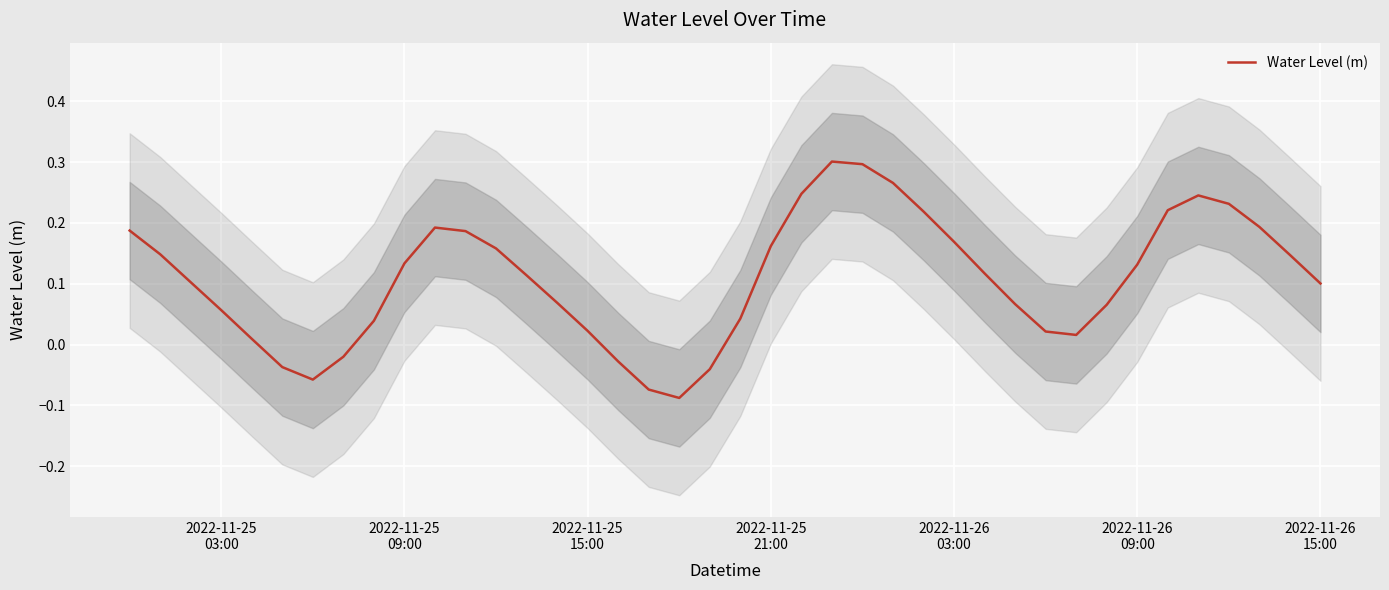

How many data points does each series have?

40